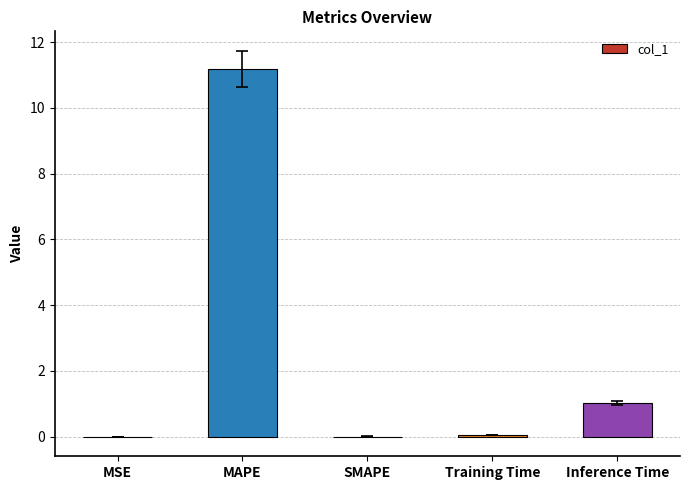

Where is the data nearest to the value 5?

Inference Time